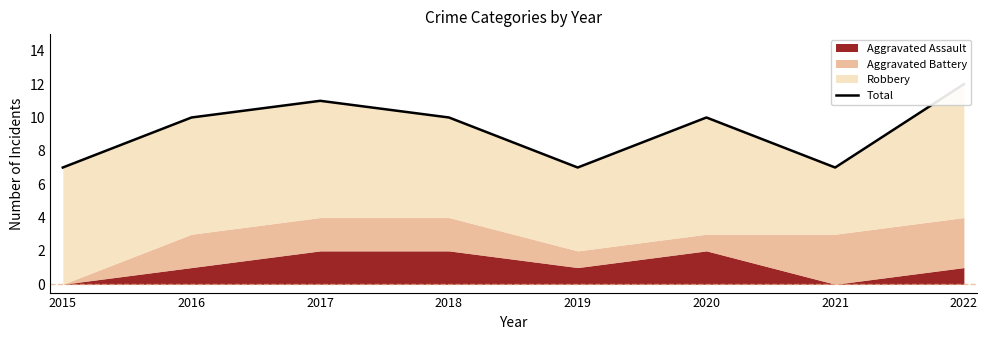

At which category does the data reach its first local peak?

2017